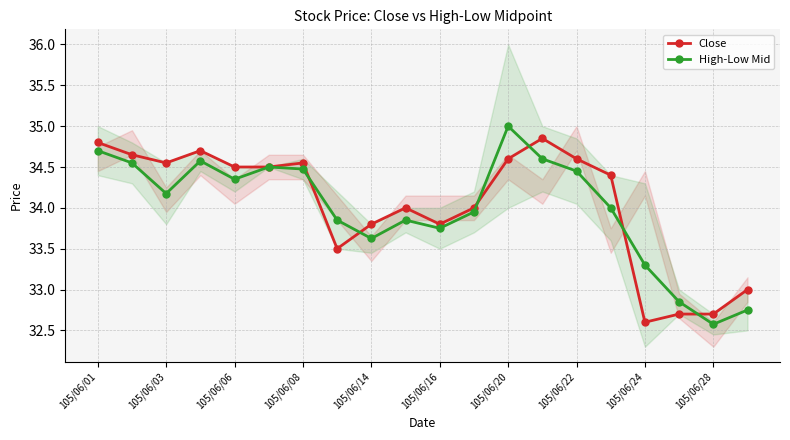

What is the maximum value for High-Low Mid?

35.0